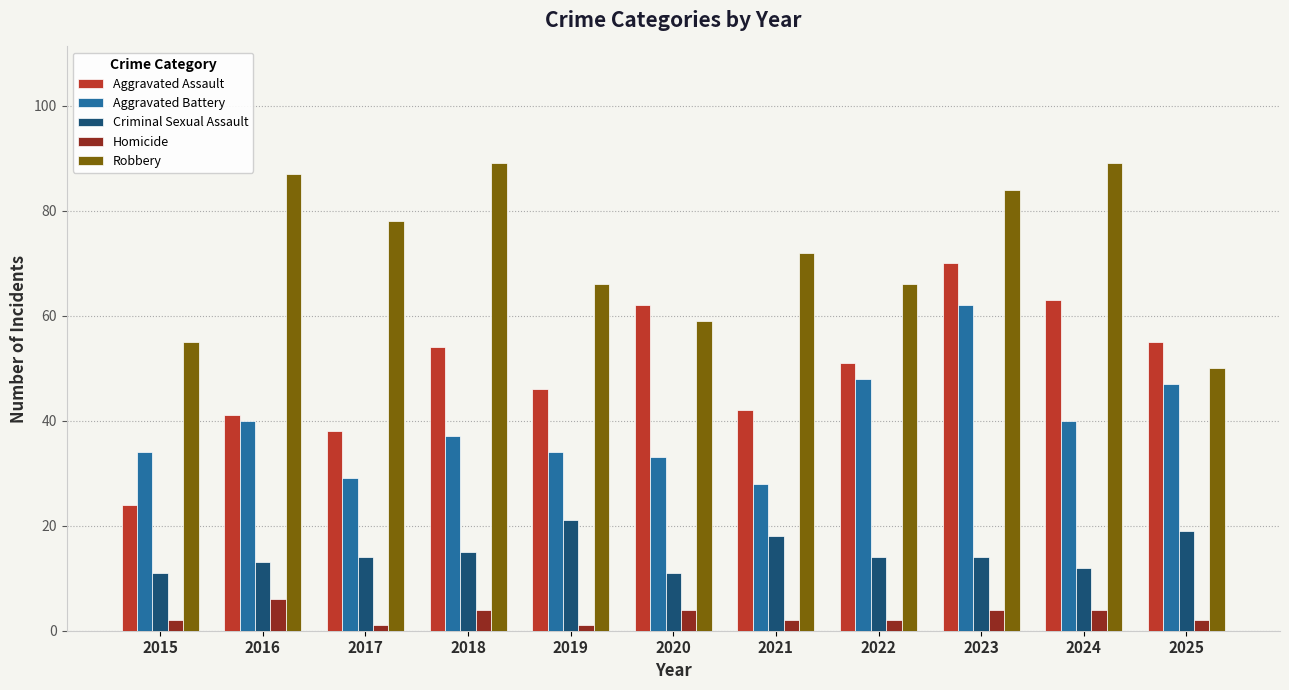

What are all the series names shown in the legend?

Aggravated Assault, Aggravated Battery, Criminal Sexual Assault, Homicide, Robbery